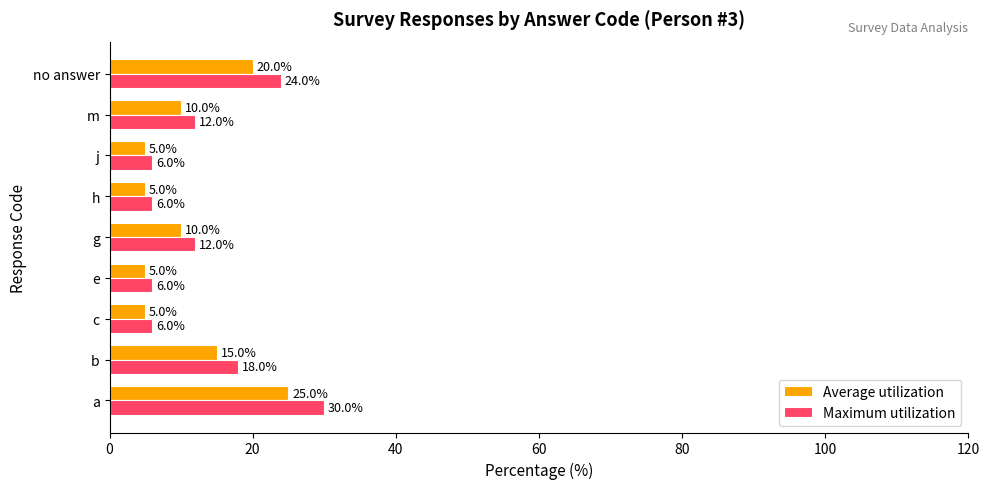

What is the minimum value shown in the chart?

5